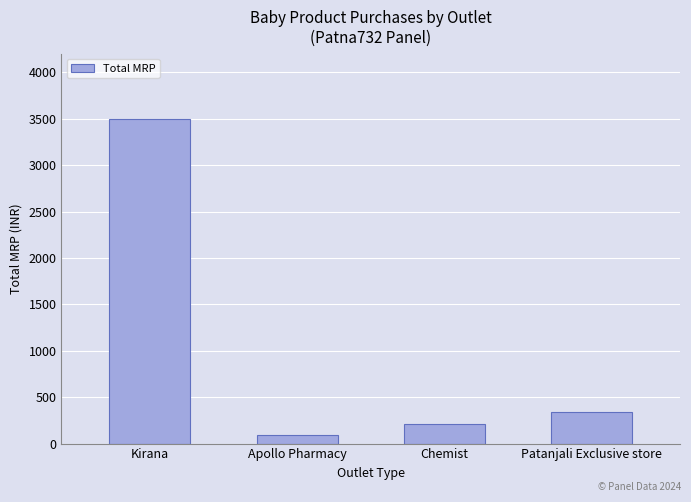

Read the value at Patanjali Exclusive store.

340